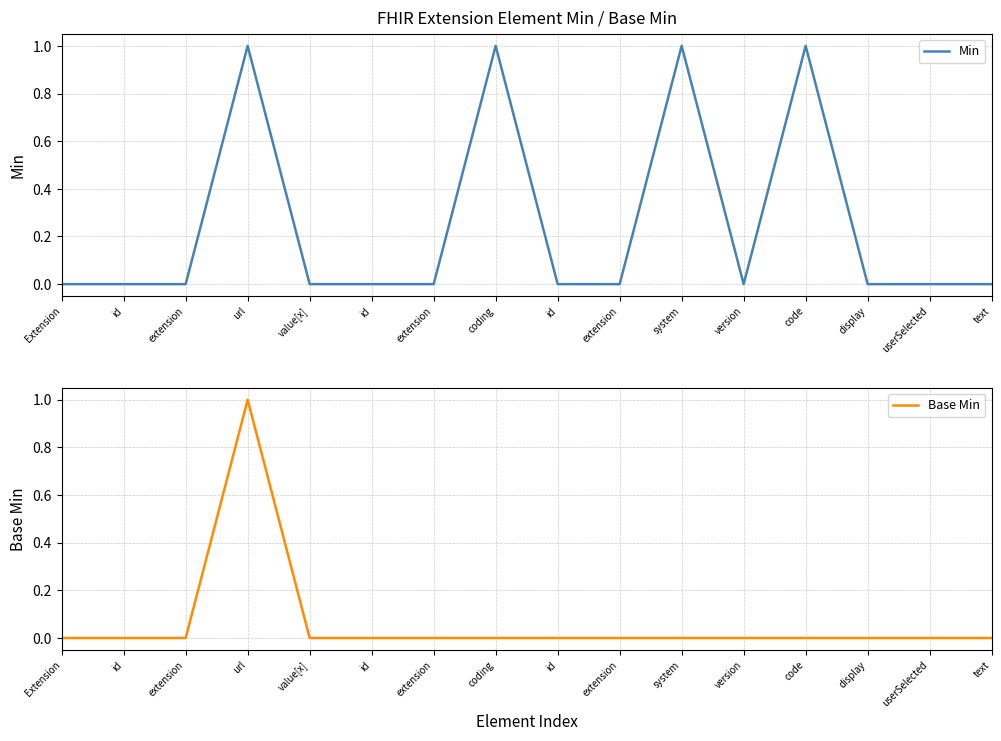

True or false: Base Min and Min cross at least once.

False